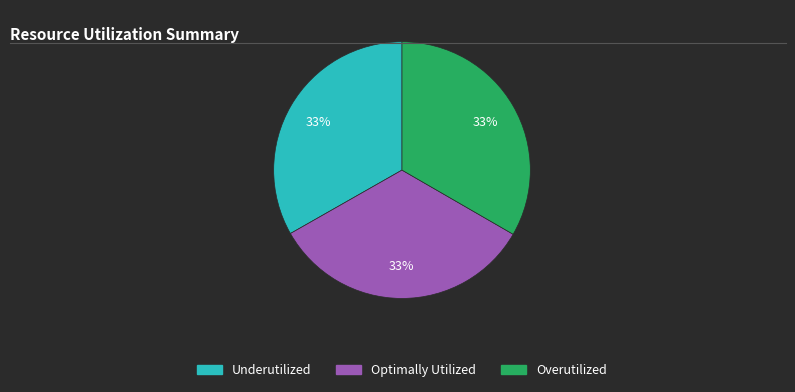

To the nearest percent, what portion does Optimally Utilized represent?

33%